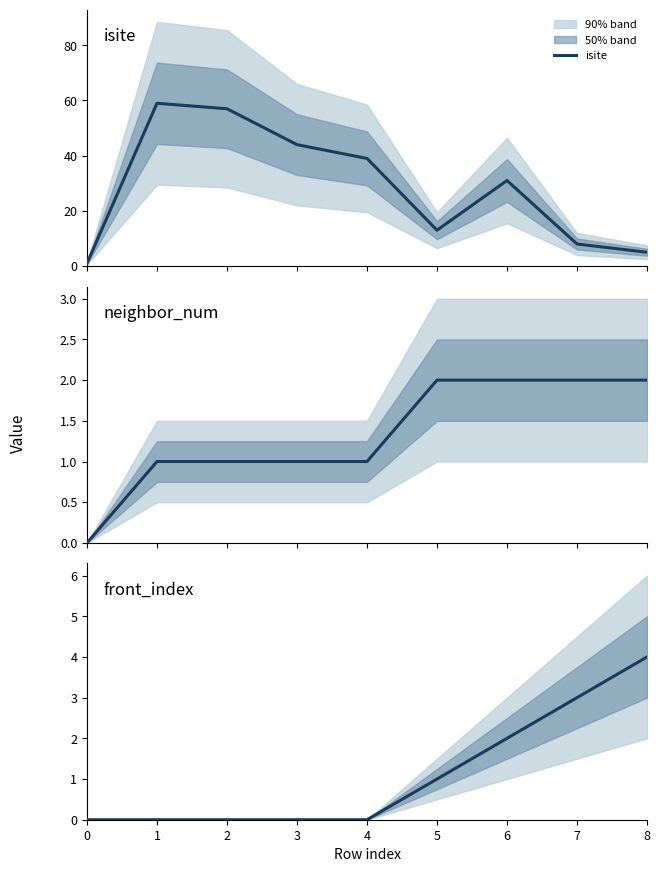

Which series changed the most between 0 and 8?

isite